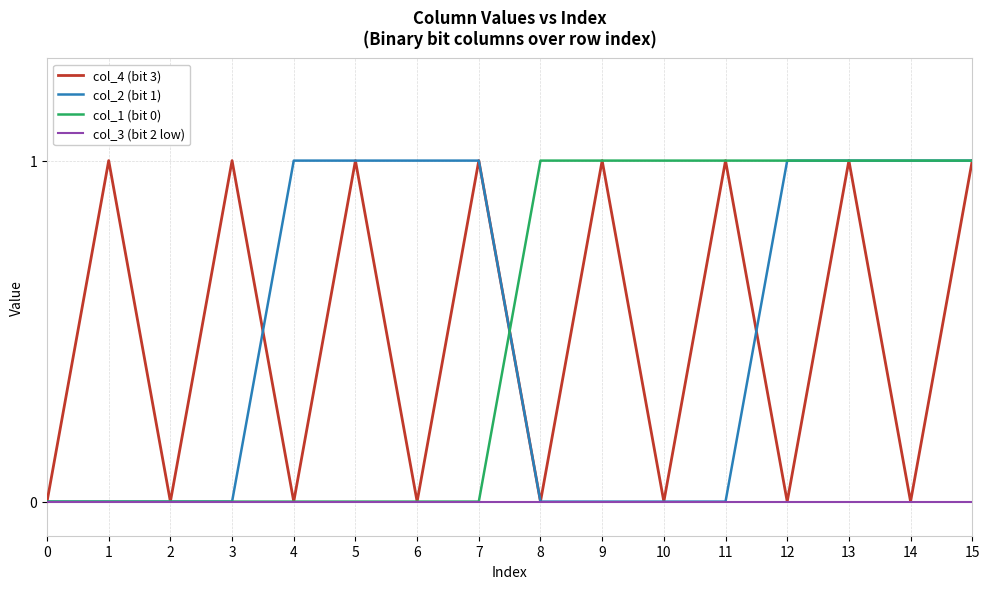

True or false: col_3 (bit 2 low) has a value of 0 at 4.

True